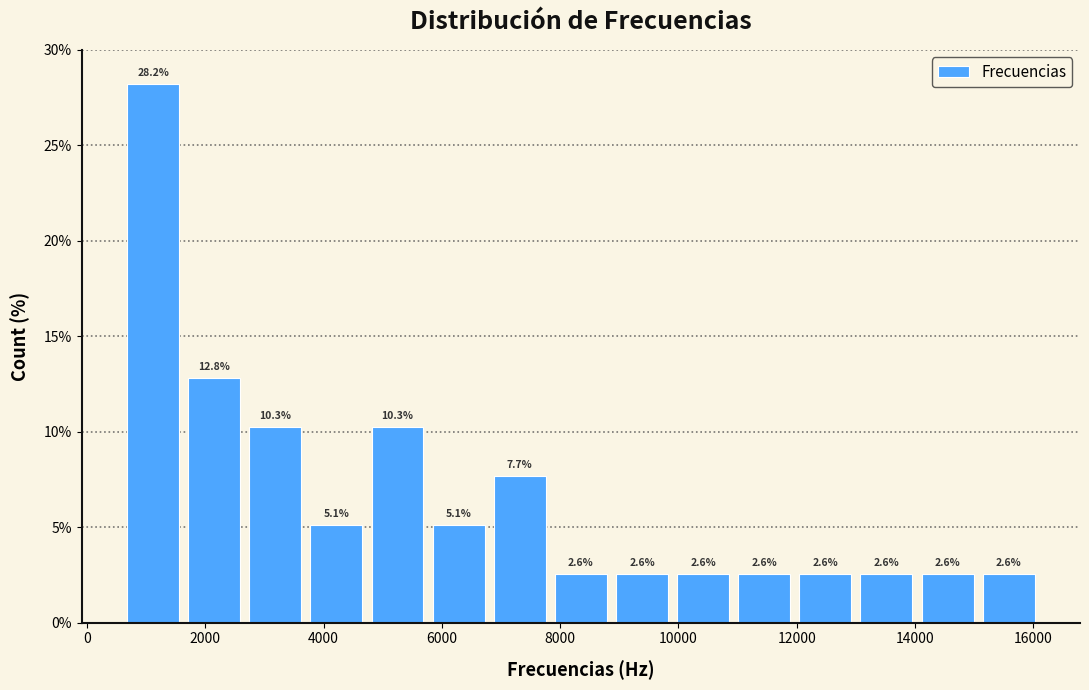

What is the height of the bar covering 600 to 1600 on the x-axis? The bar edges are not printed on the chart, so give them approximately, as read against the axis.

28.2